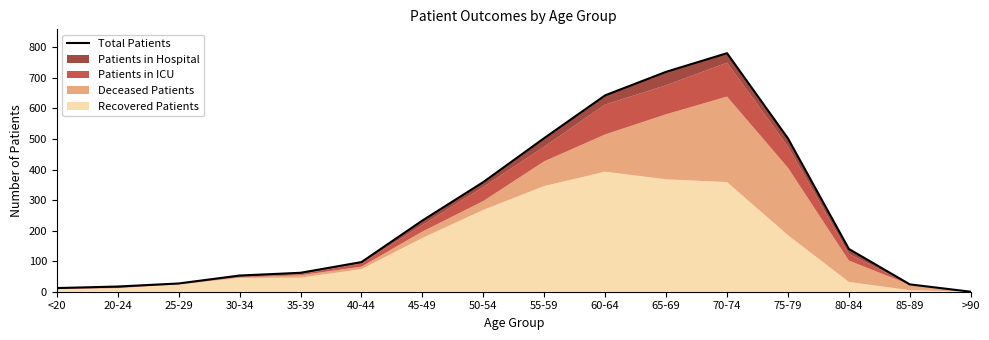

List the labels in order of value, largest first.

70-74, 65-69, 60-64, 55-59, 75-79, 50-54, 45-49, 80-84, 40-44, 35-39, 30-34, 25-29, 85-89, 20-24, <20, >90